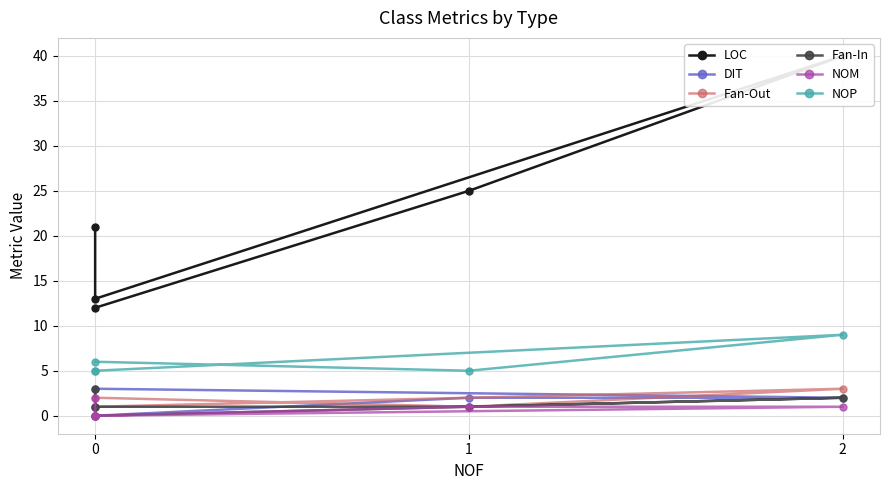

What is the average value of the LOC series?

22